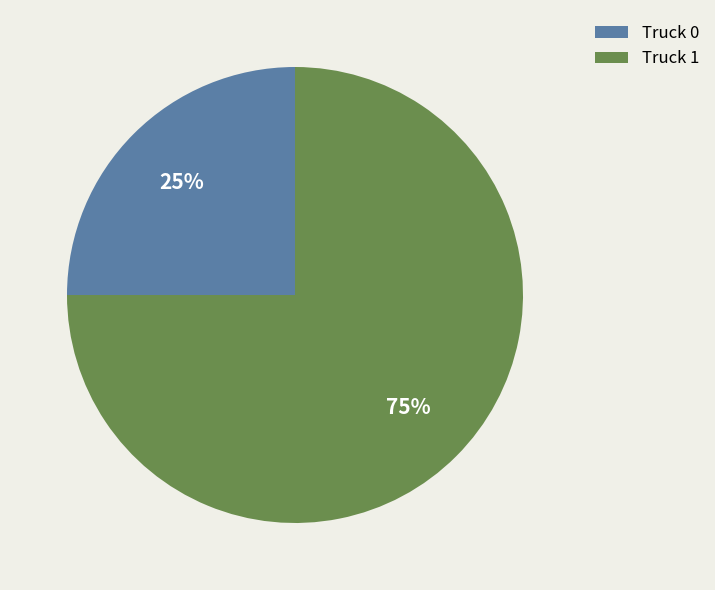

True or false: Truck 1 accounts for 75% of the total.

True